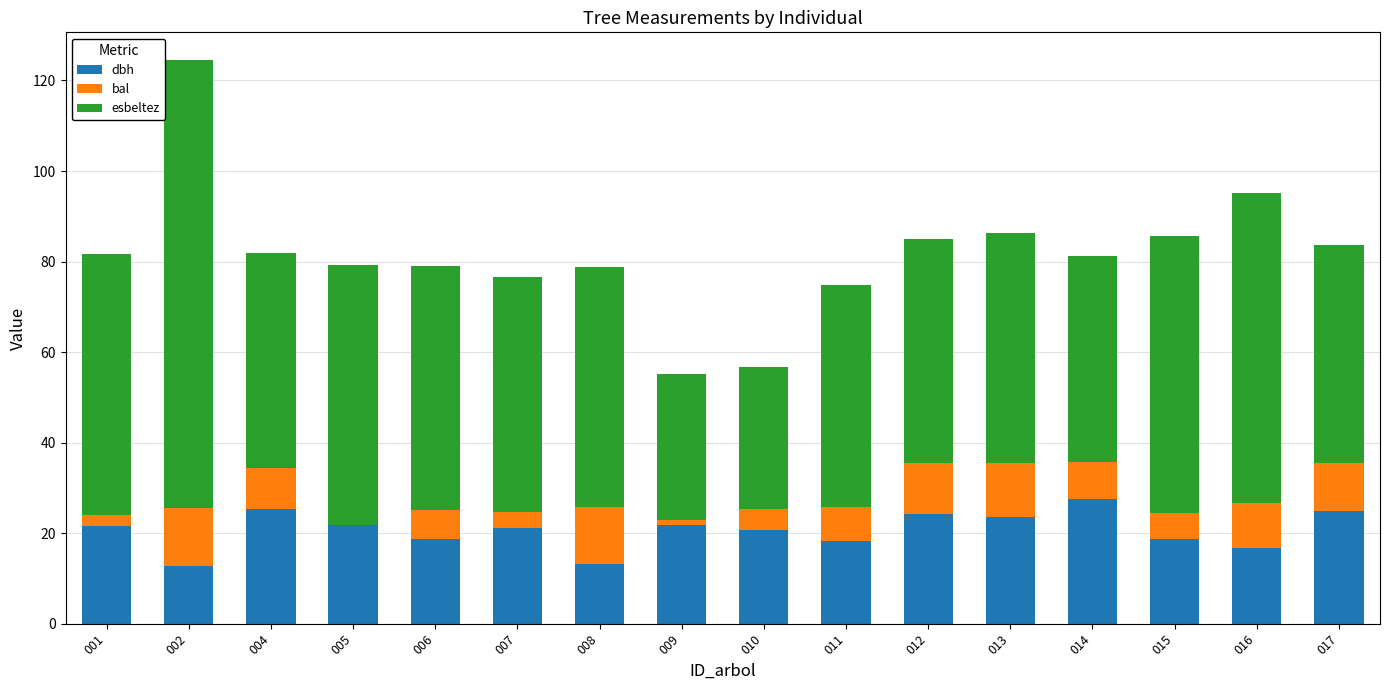

At which category is the sum across all series the highest?

002